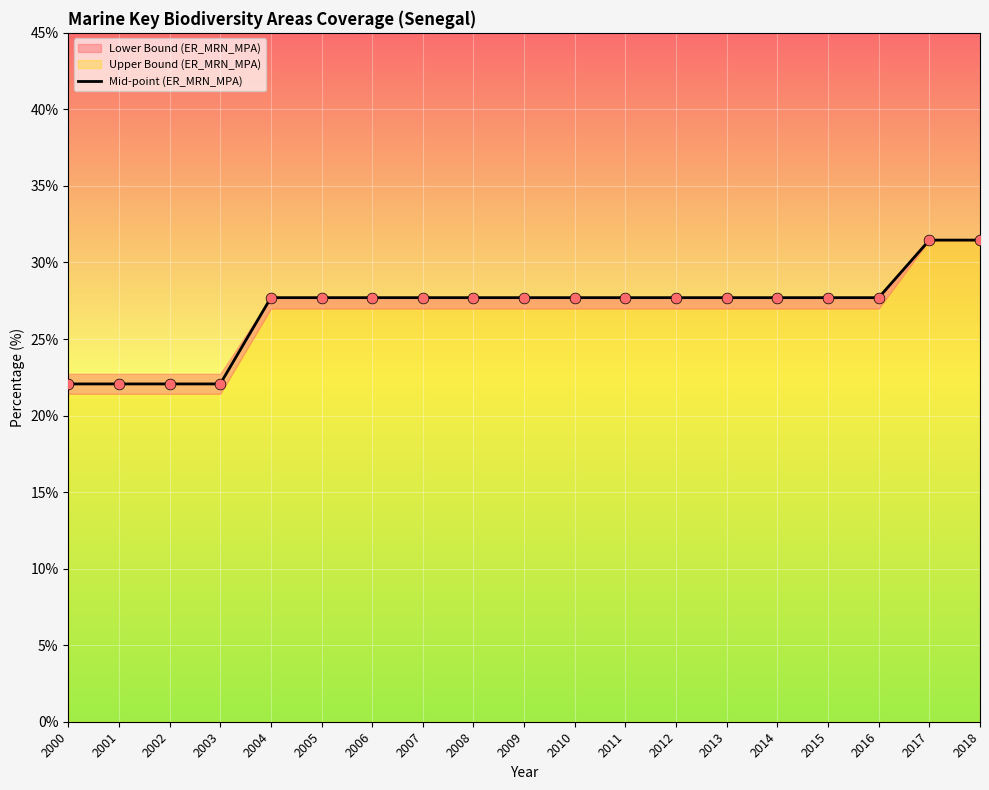

Between 2018 and 2015, which is larger?

2018